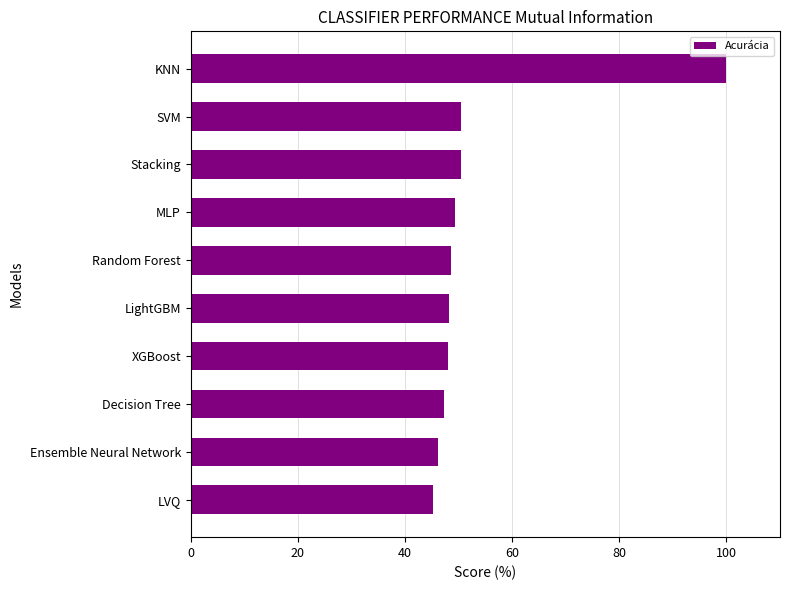

Is it true that the value at LVQ is 62.1?

False